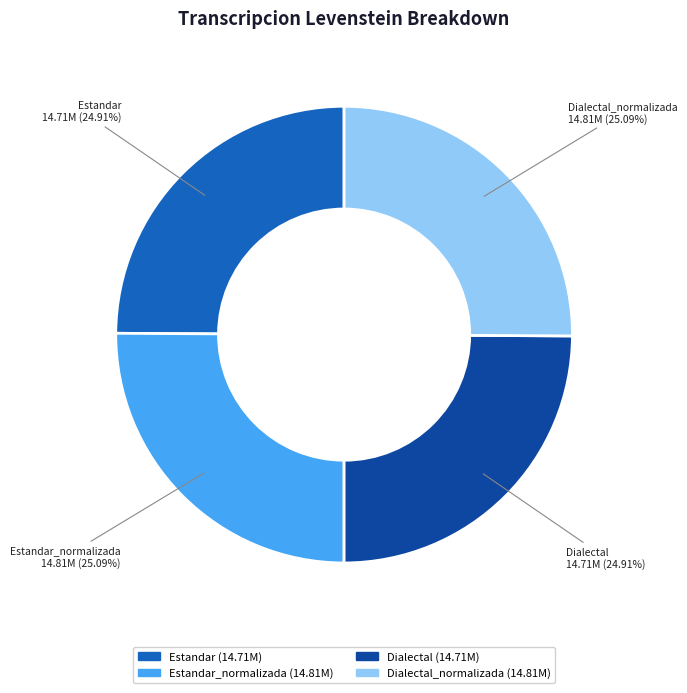

Does any single category account for the majority?

No